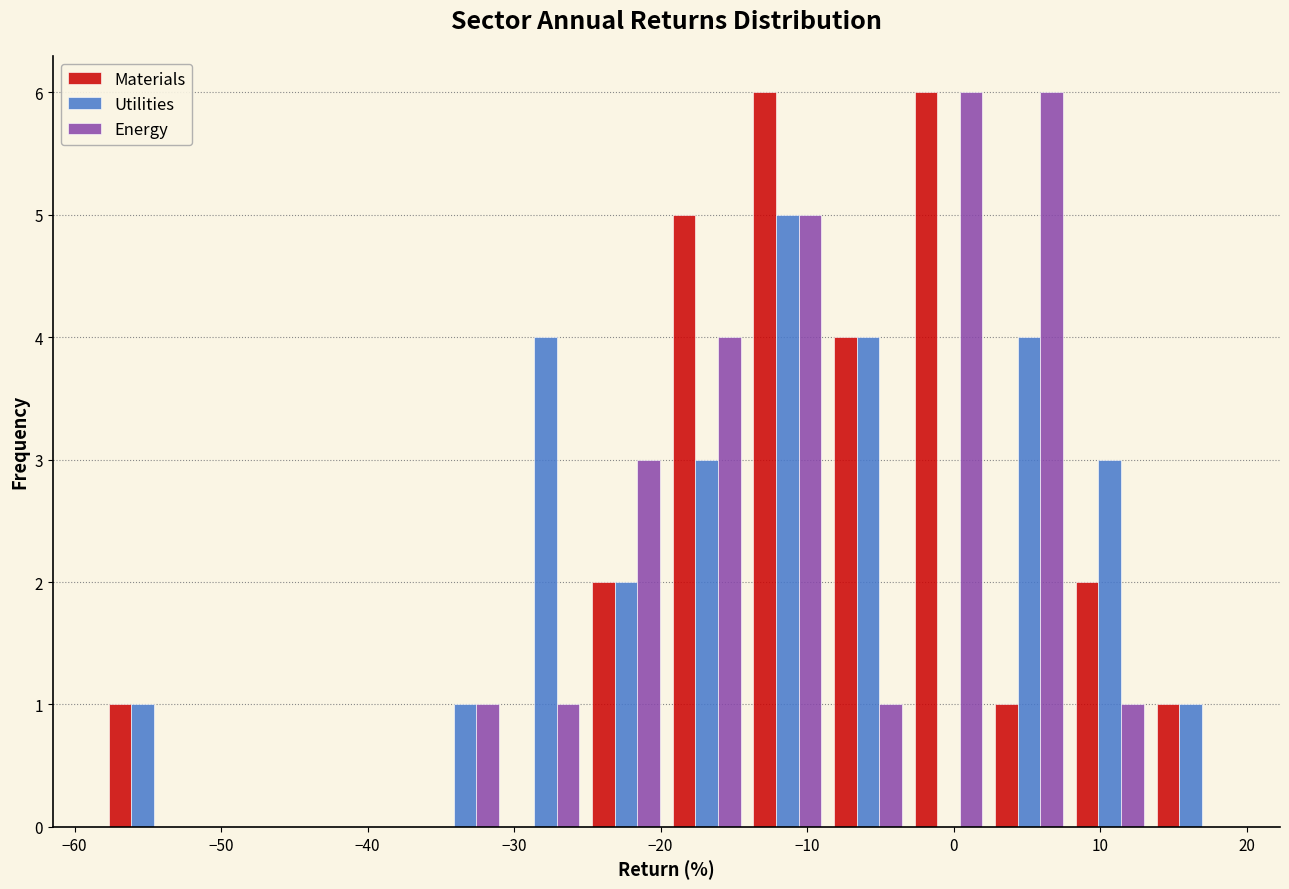

Reading left to right, transcribe this chart: for each range on the x-axis, give the height of each series' bar. Neither the bar edges nor the heights are printed on the chart, so give them approximately, as read against the axes.

-58 to -53: Materials=1	Utilities=1	Energy=0
-53 to -47: Materials=0	Utilities=0	Energy=0
-47 to -42: Materials=0	Utilities=0	Energy=0
-42 to -36: Materials=0	Utilities=0	Energy=0
-36 to -31: Materials=0	Utilities=1	Energy=1
-31 to -25: Materials=0	Utilities=4	Energy=1
-25 to -20: Materials=2	Utilities=2	Energy=3
-20 to -14: Materials=5	Utilities=3	Energy=4
-14 to -9: Materials=6	Utilities=5	Energy=5
-9 to -3: Materials=4	Utilities=4	Energy=1
-3 to 2: Materials=6	Utilities=0	Energy=6
2 to 8: Materials=1	Utilities=4	Energy=6
8 to 13: Materials=2	Utilities=3	Energy=1
13 to 19: Materials=1	Utilities=1	Energy=0